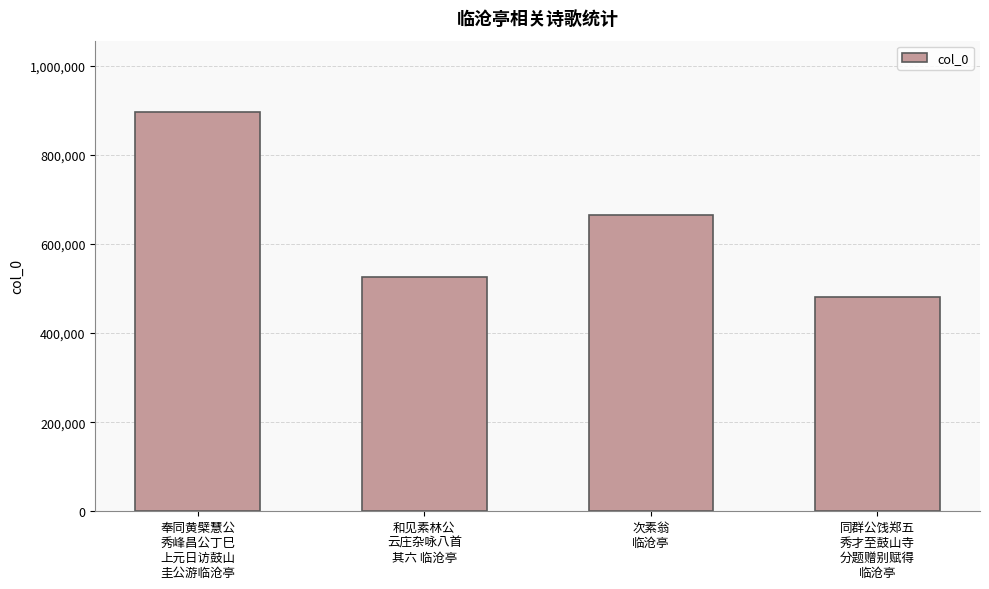

The chart shows a value of 1023699 at 次素翁
临沧亭. True or false?

False